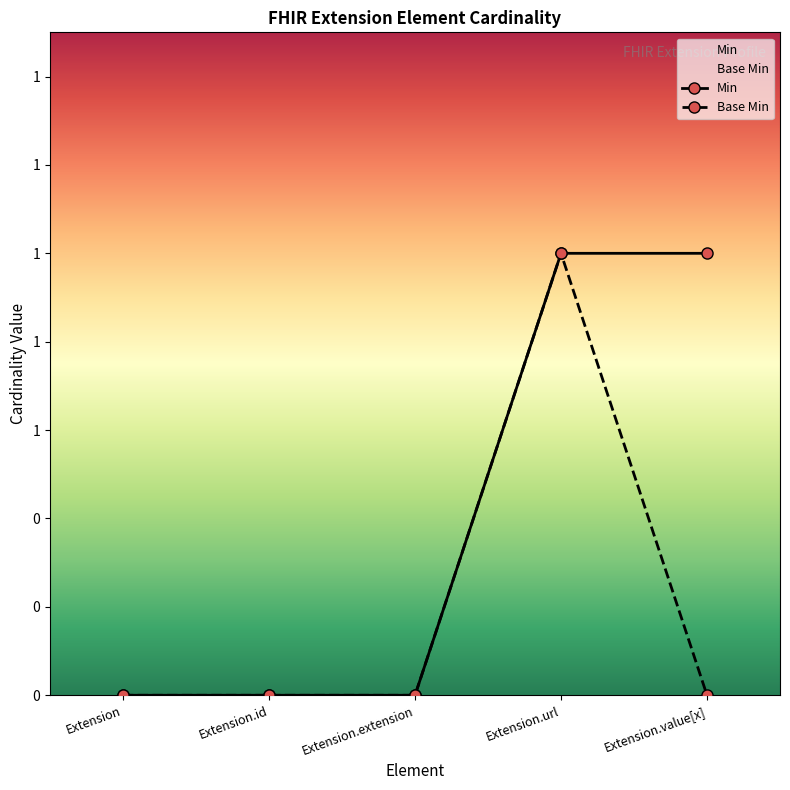

What is the approximate value of Min at Extension.value[x]?

1